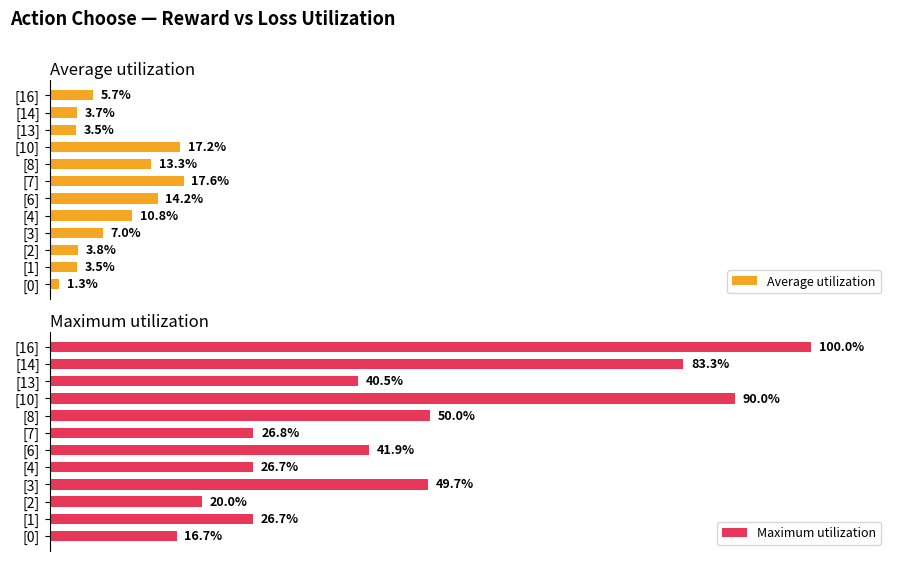

Where is Maximum utilization nearest to the value 58?

[8]